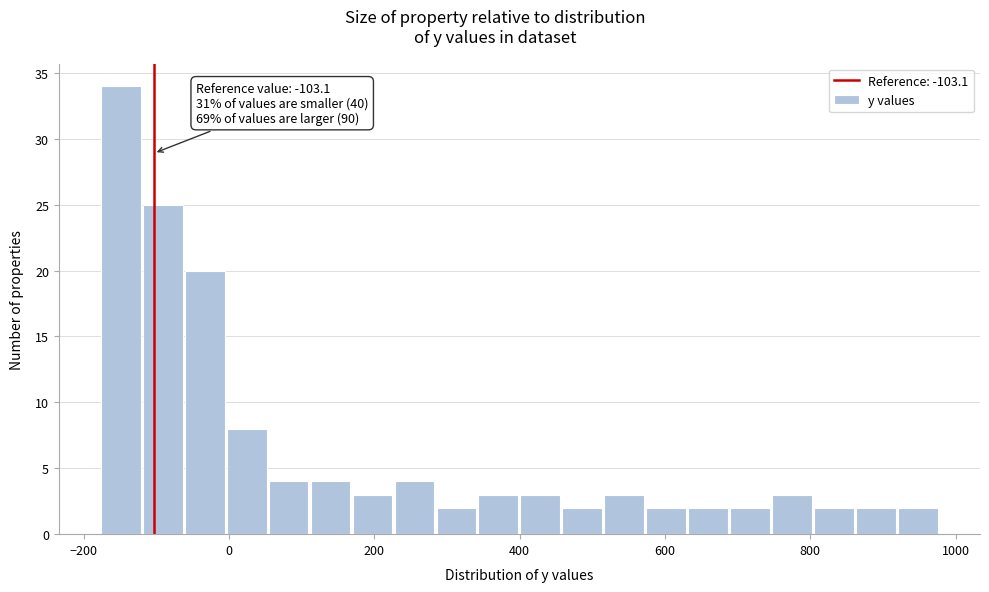

Read against the x-axis, roughly where is the centre of the tallest bar?

-140